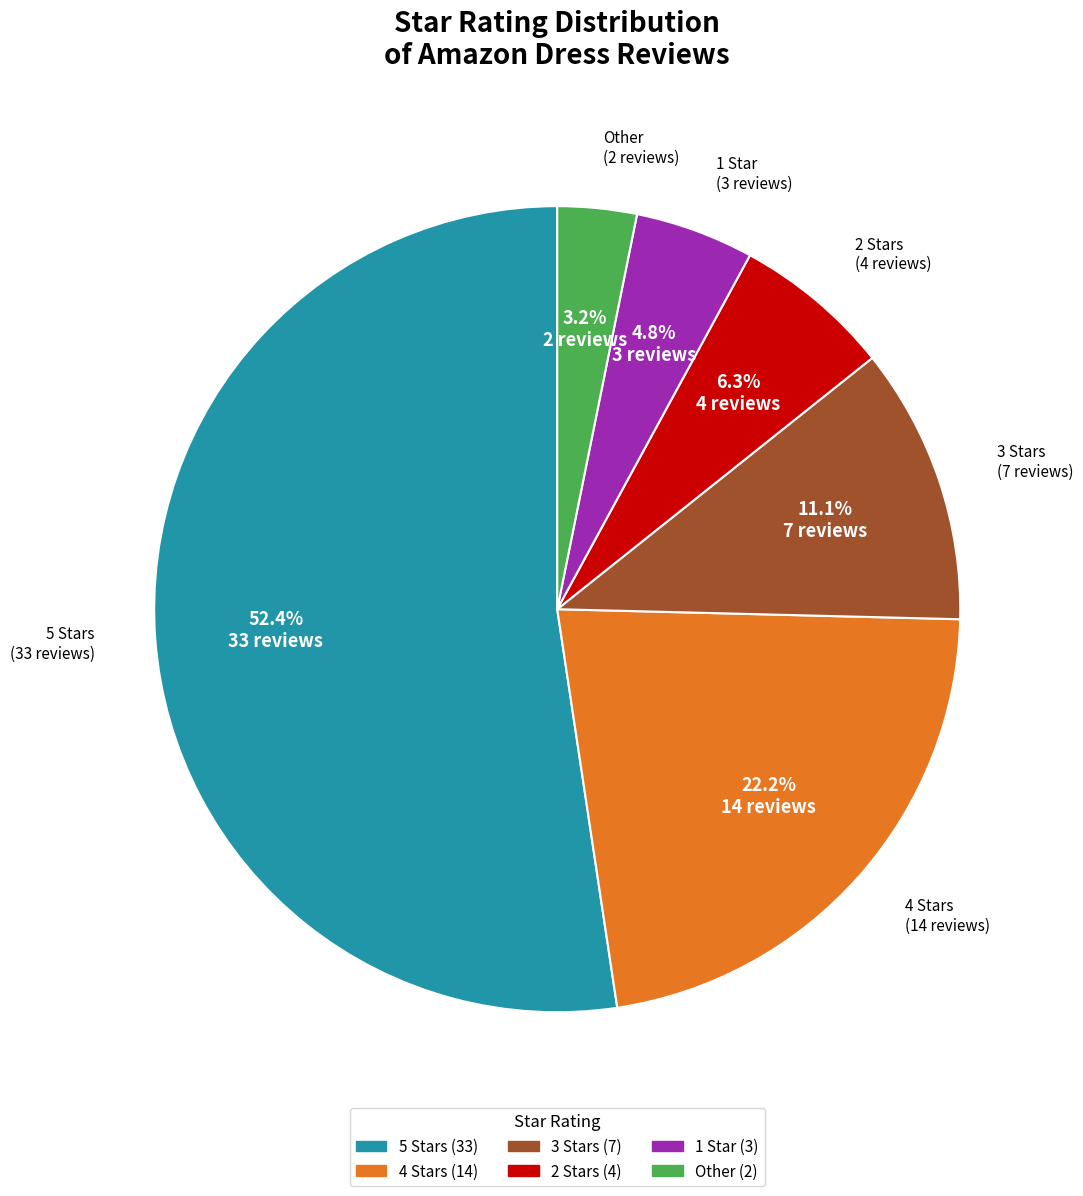

Is there any slice that represents more than half of the pie?

Yes